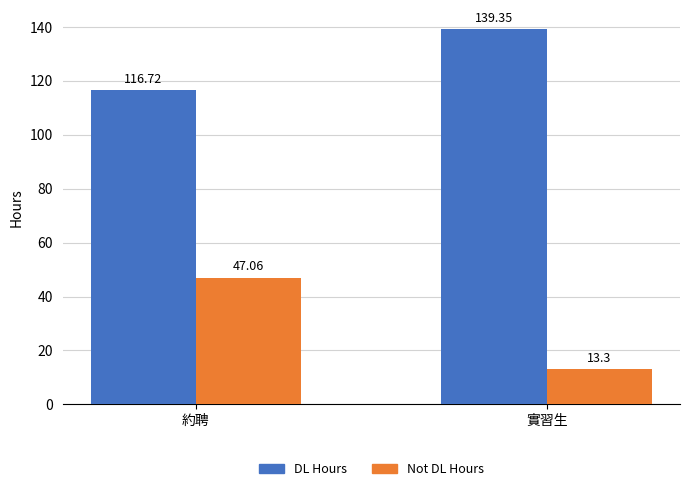

At which label does DL Hours first exceed 139?

實習生